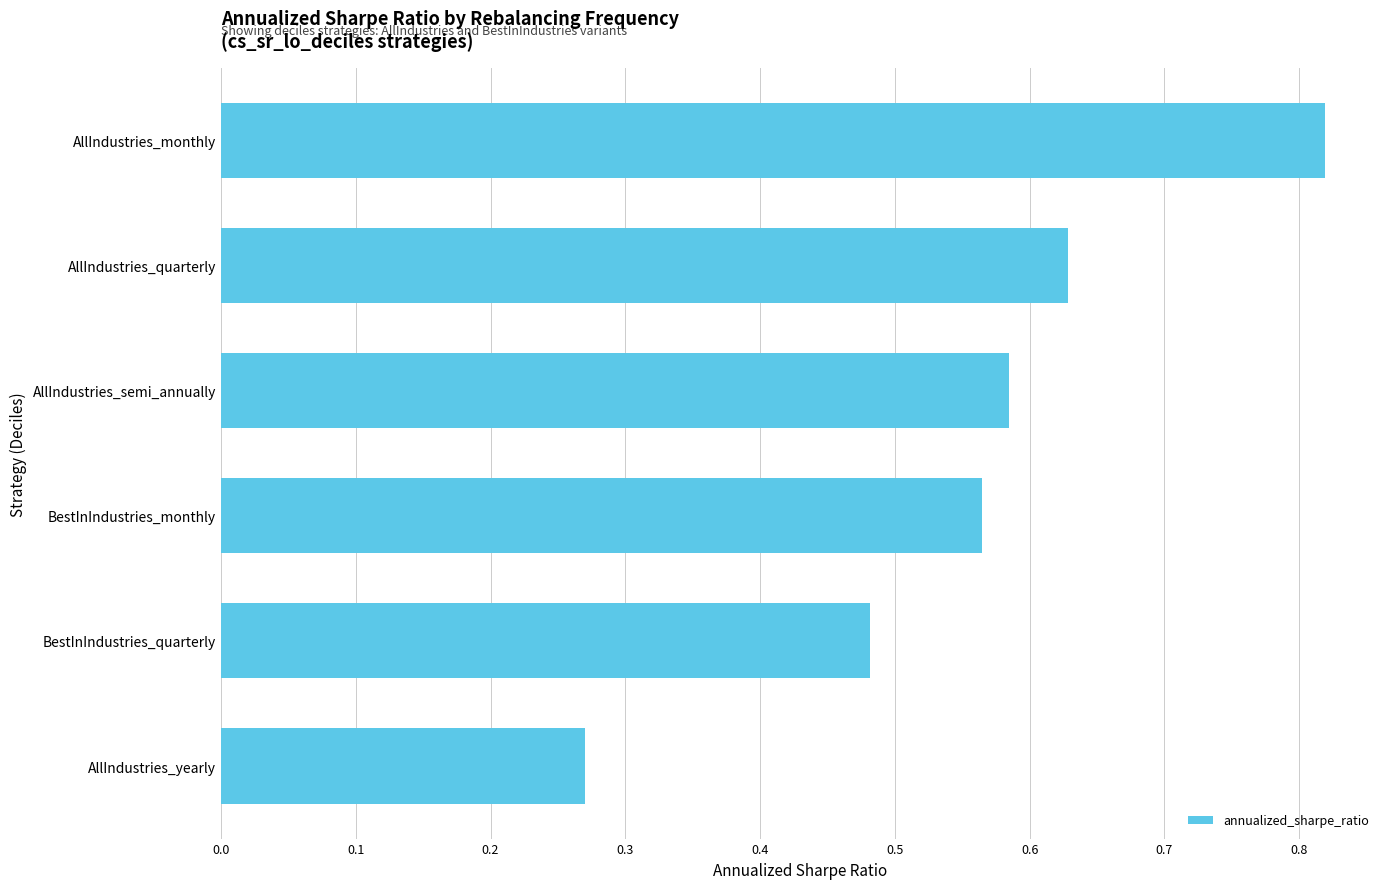

Are the bars grouped side by side (vs. stacked)?

No